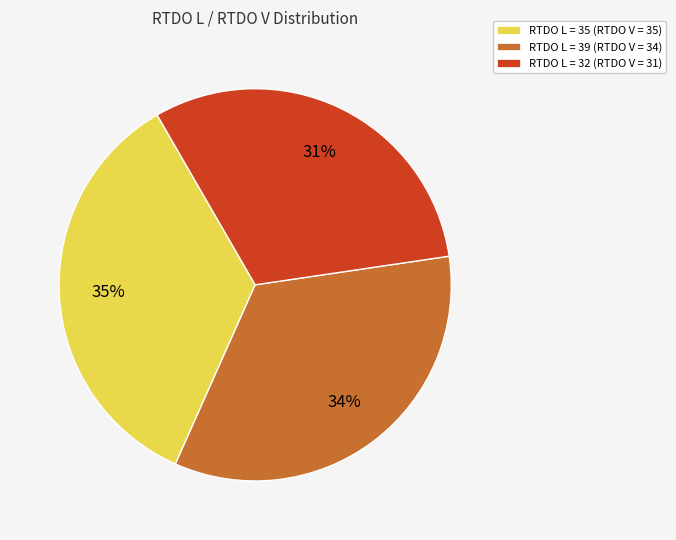

Between RTDO L = 39 (RTDO V = 34) and RTDO L = 35 (RTDO V = 35), which is larger?

RTDO L = 35 (RTDO V = 35)